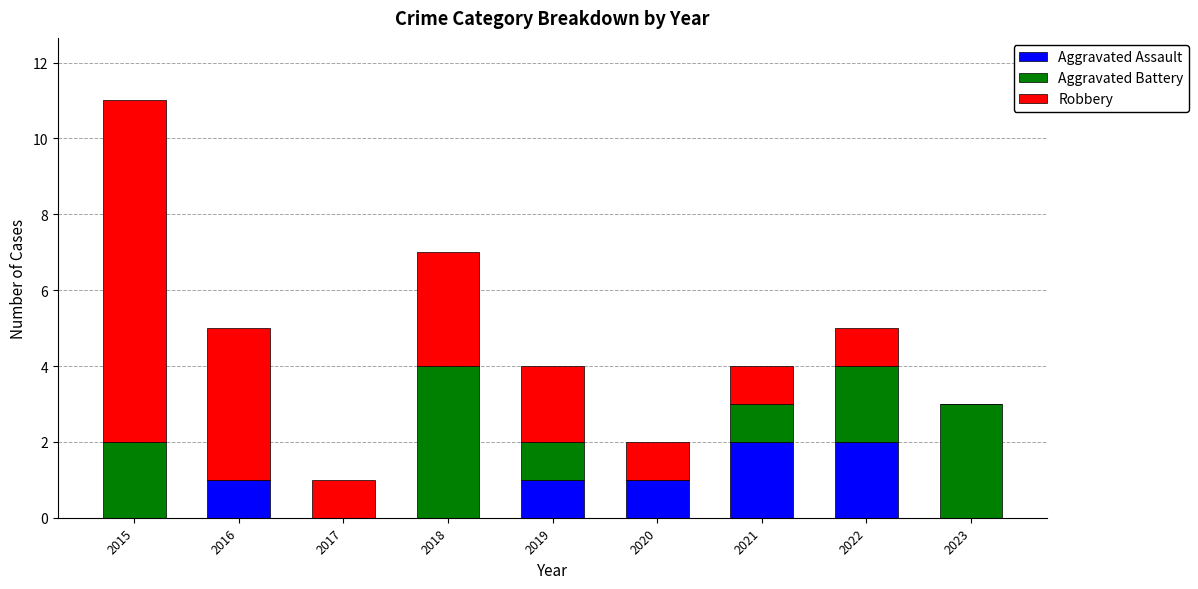

Reading right to left, list the values for the Aggravated Assault series.

2023=0	2022=2	2021=2	2020=1	2019=1	2018=0	2017=0	2016=1	2015=0